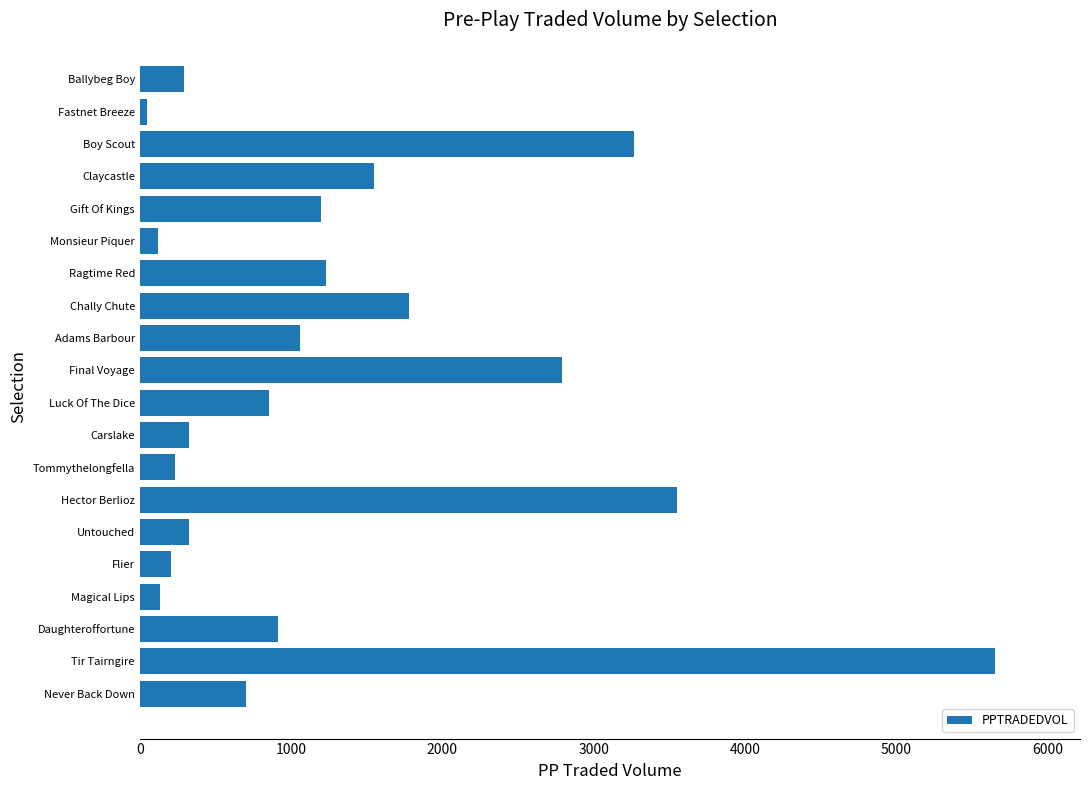

The value at Never Back Down is 704.5. True or false?

True